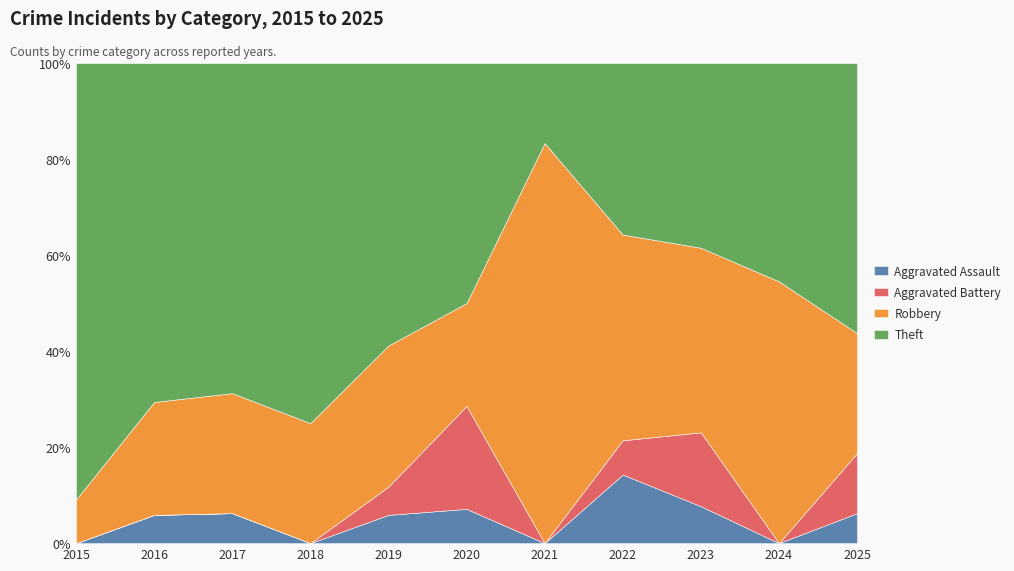

True or false: Aggravated Battery and Robbery intersect in this chart.

False